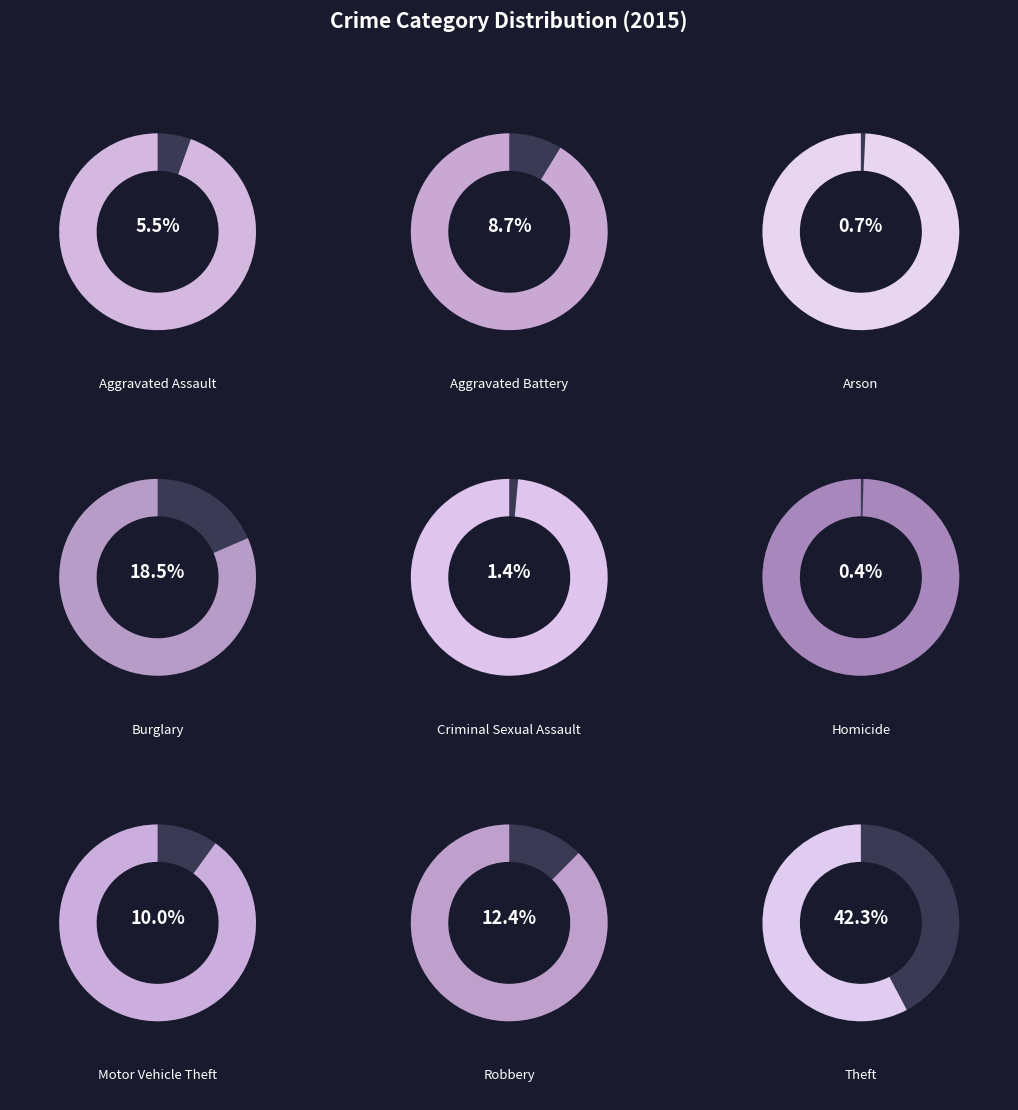

Is it true that Robbery is 12% of the pie?

True